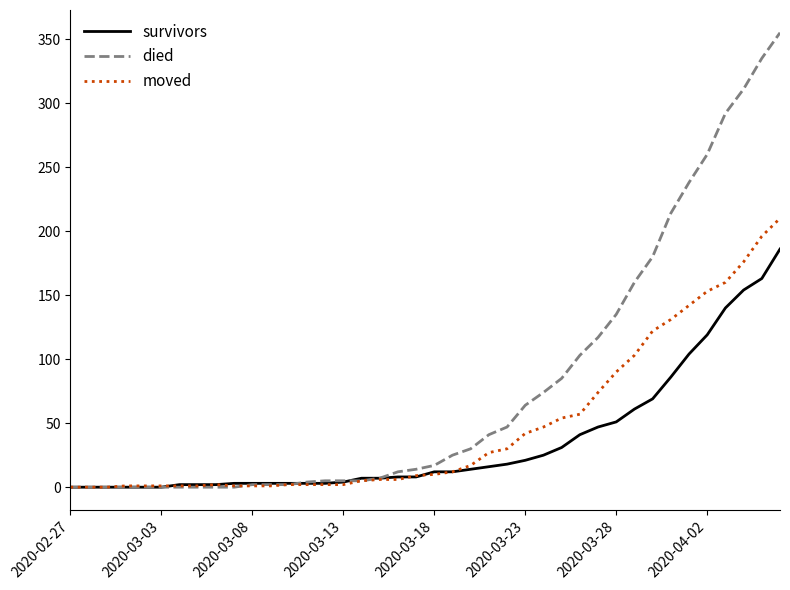

Which series has the largest total across all categories?

died